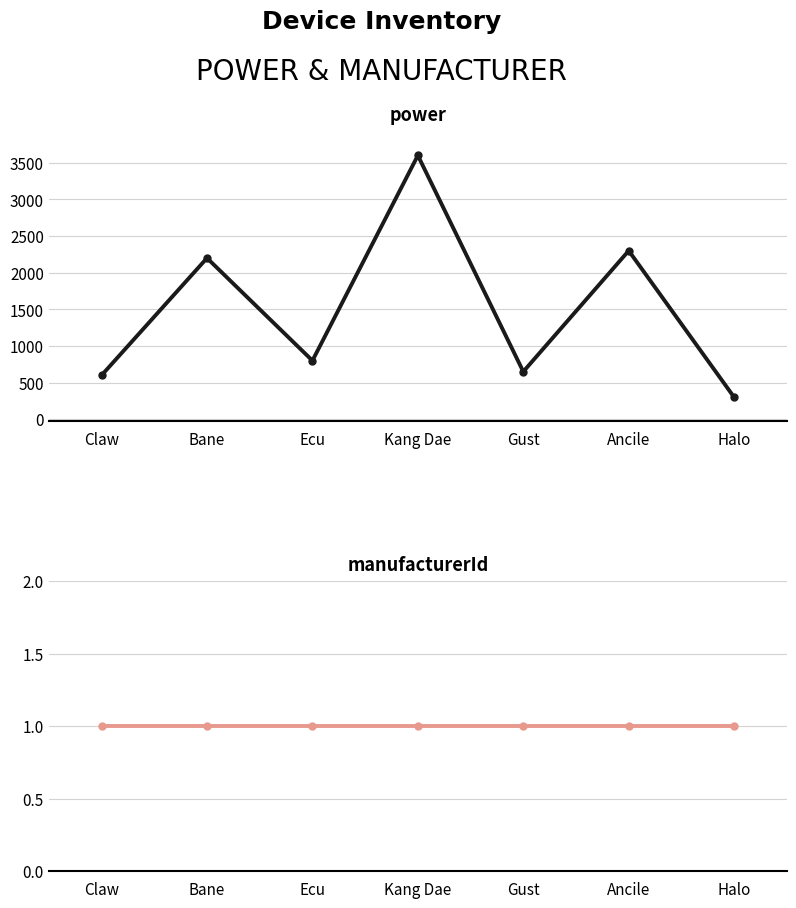

At Kang Dae, list the series in order from largest to smallest.

power, manufacturerId